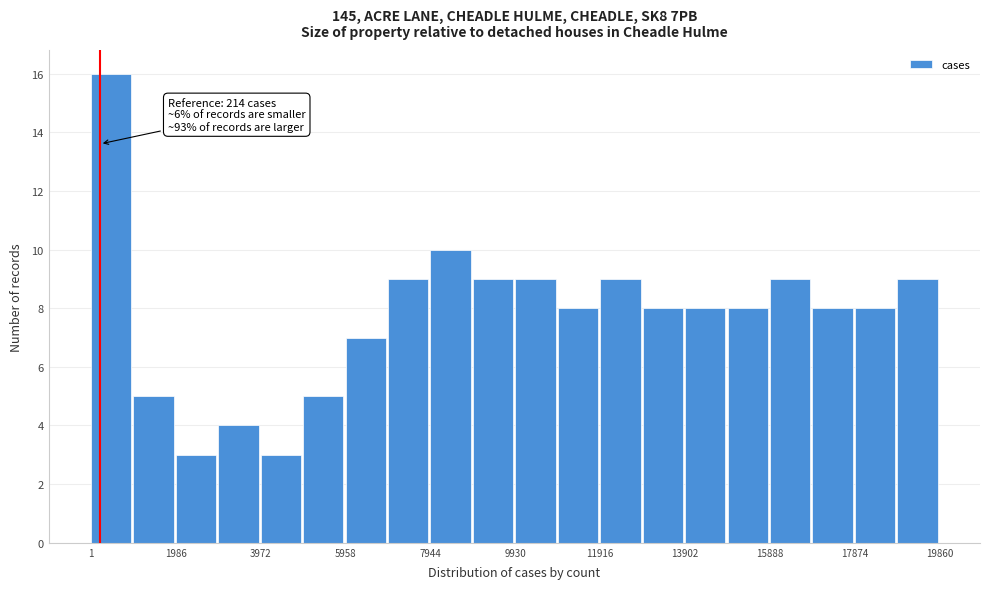

Over which range of the x-axis is the bar tallest?

0 to 1000